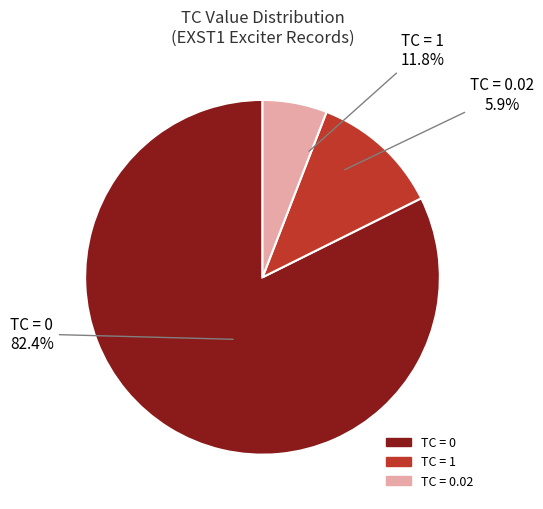

What percentage is the TC=1 slice, to the nearest percent?

12%